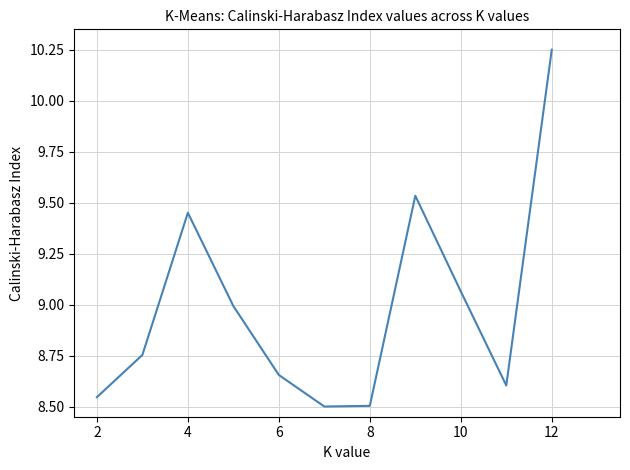

What is the difference between the maximum and minimum values?

1.8